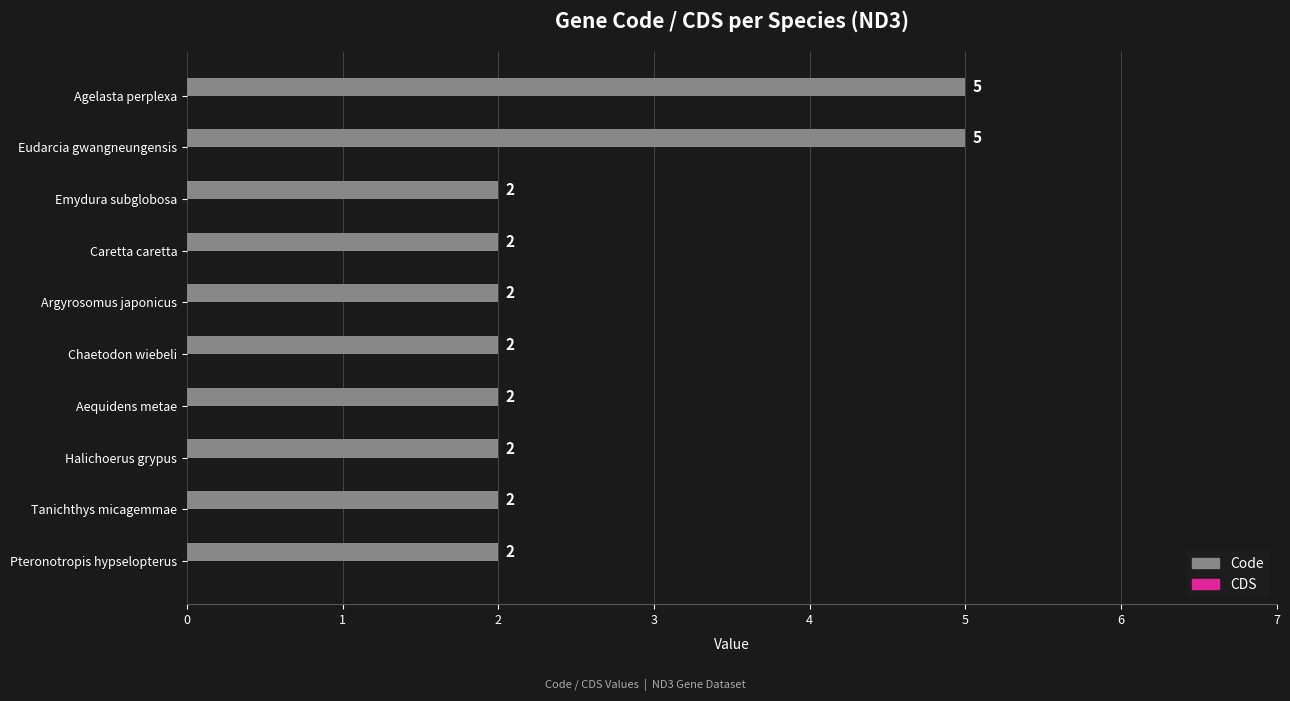

What is the greatest value displayed?

5